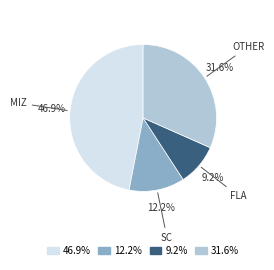

Is there a majority slice in this chart?

No